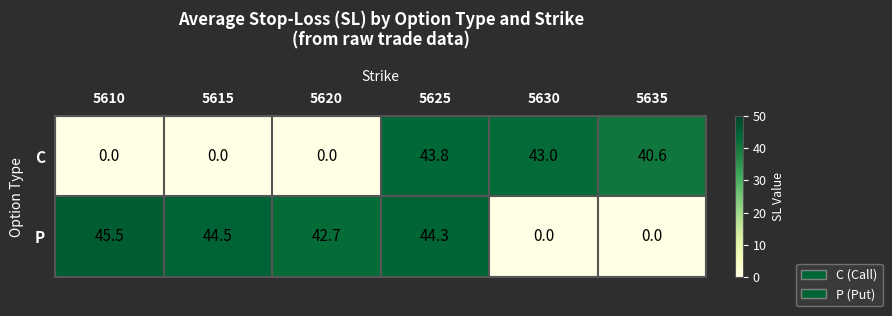

How many values in C are above zero?

3